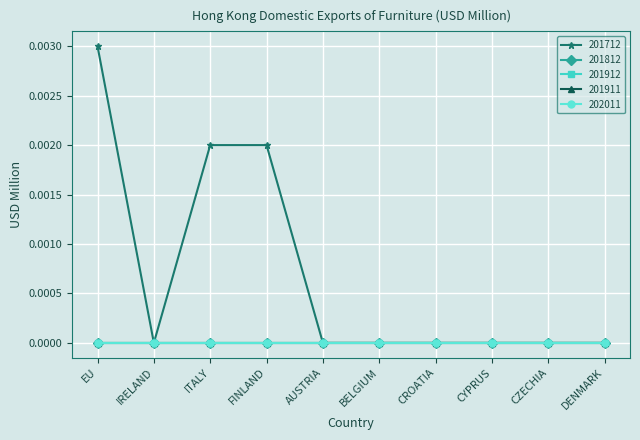

Does the chart have visible grid lines?

Yes